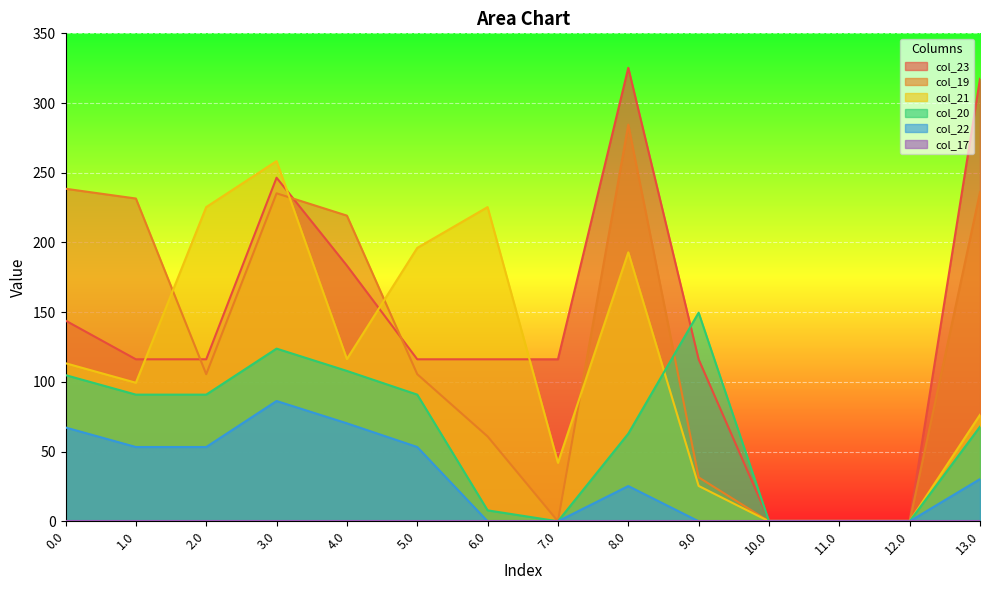

How many interior local valleys does the col_21 series have?

3